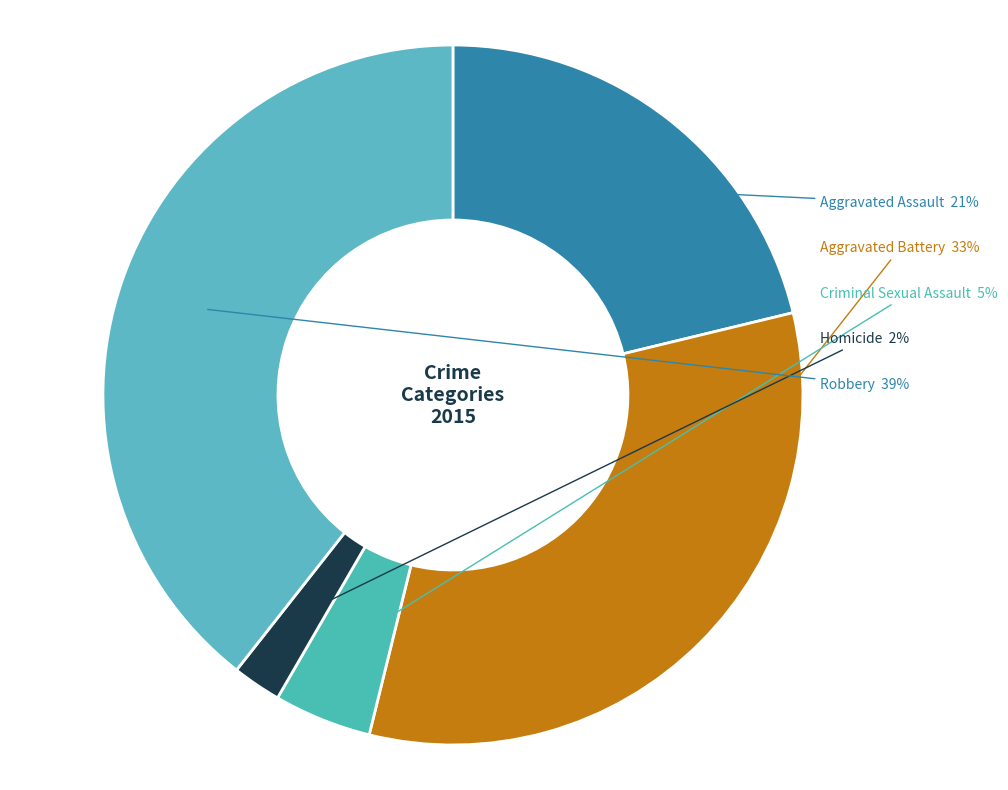

Count the number of slices in the pie.

5